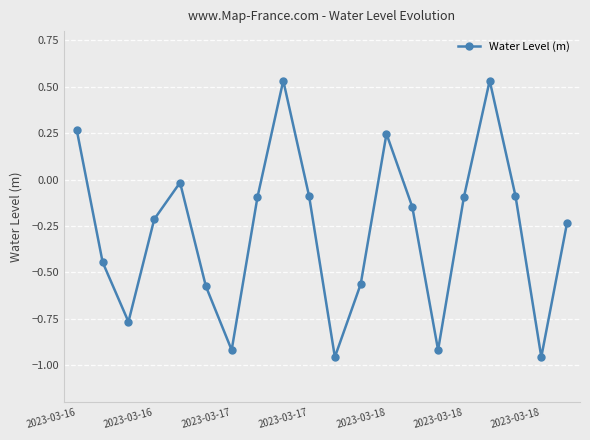

What is the average value?

-0.3